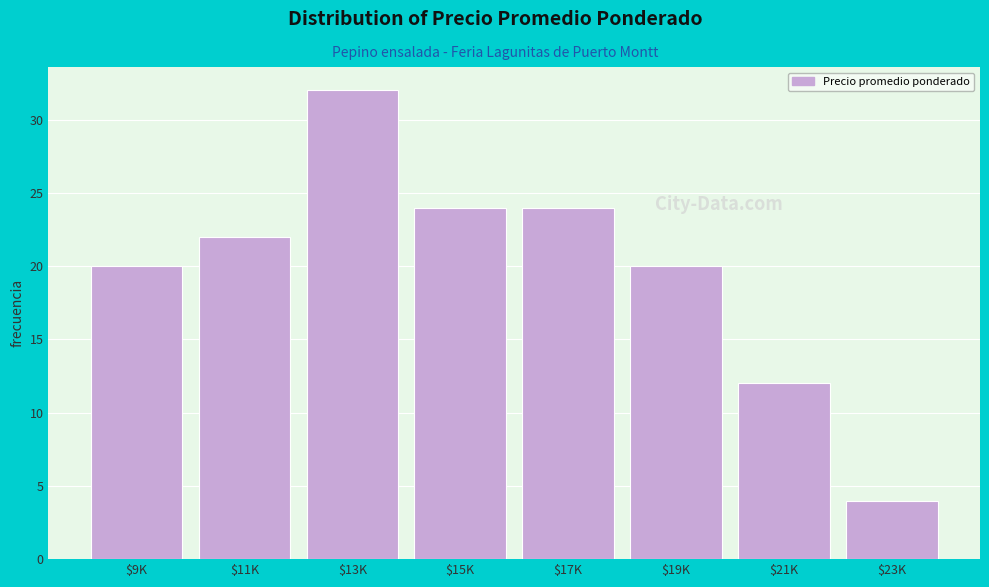

Reading left to right, list all the values displayed in this chart.

20	22	32	24	24	20	12	4